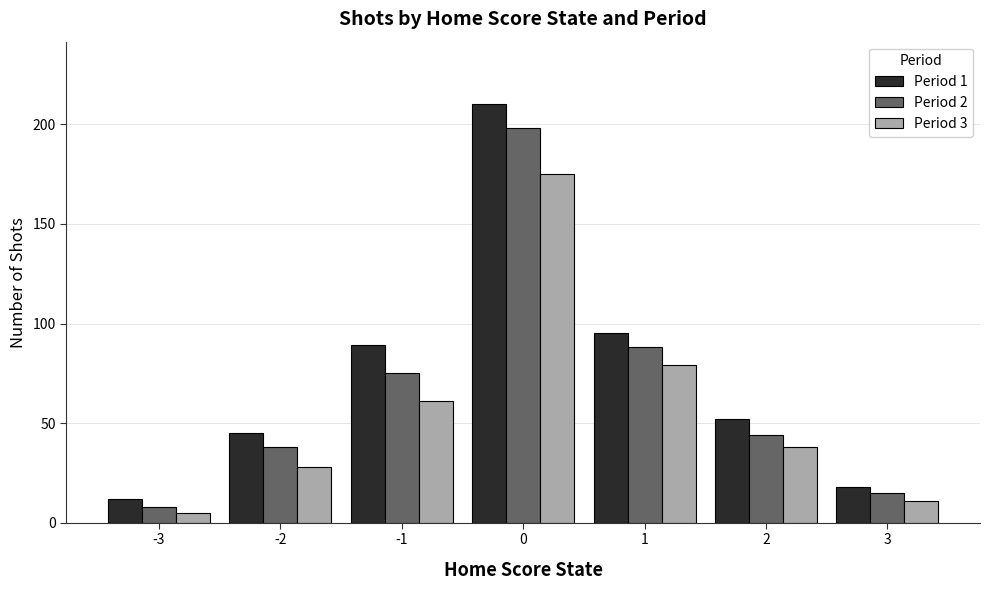

At 2, list the series in order from smallest to largest.

Period 3, Period 2, Period 1